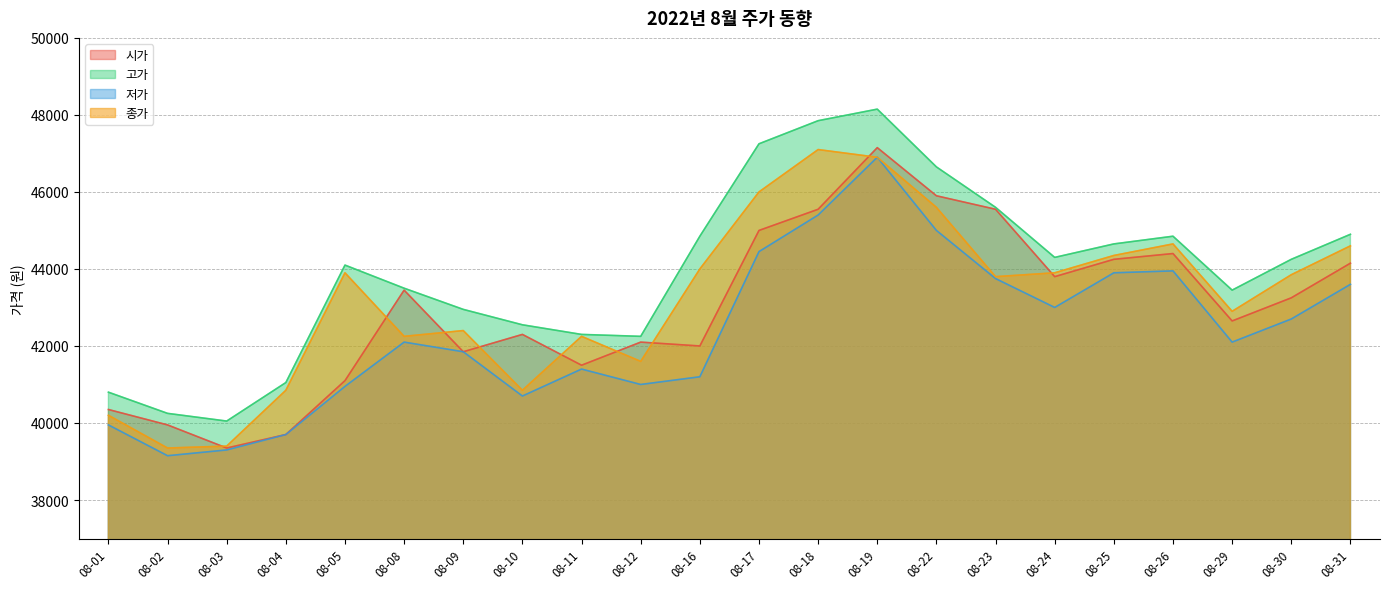

At which label does 저가 first exceed 42100?

08-17